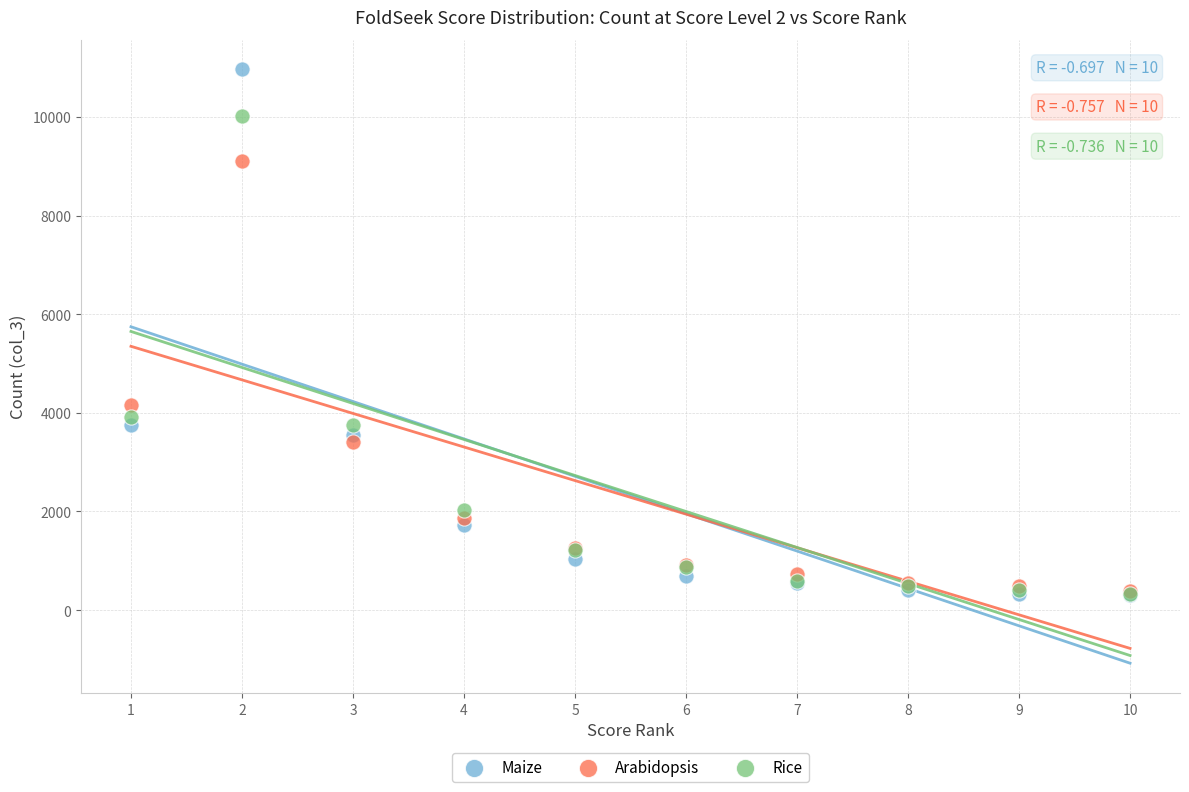

In the Arabidopsis series, what Y value is closest to 4744?

4168